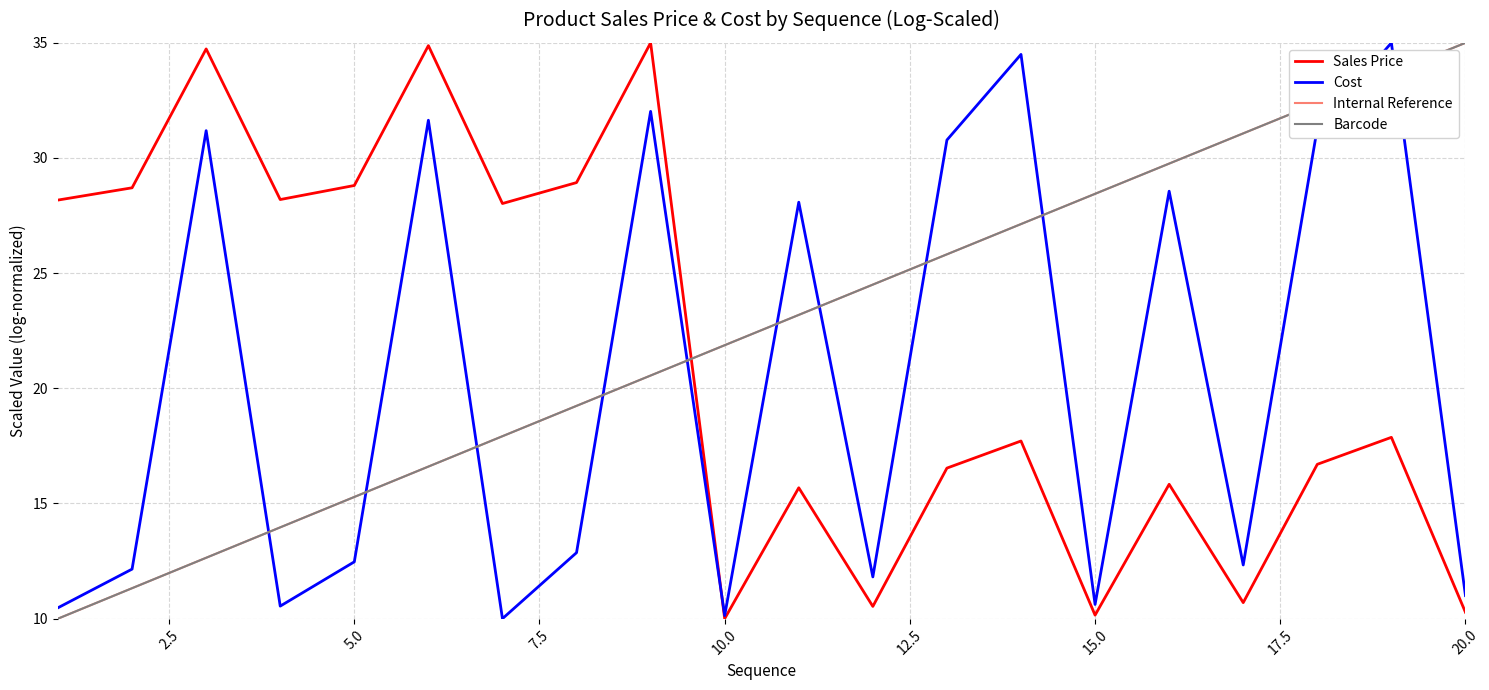

Does the chart display data point markers on the line(s)?

No